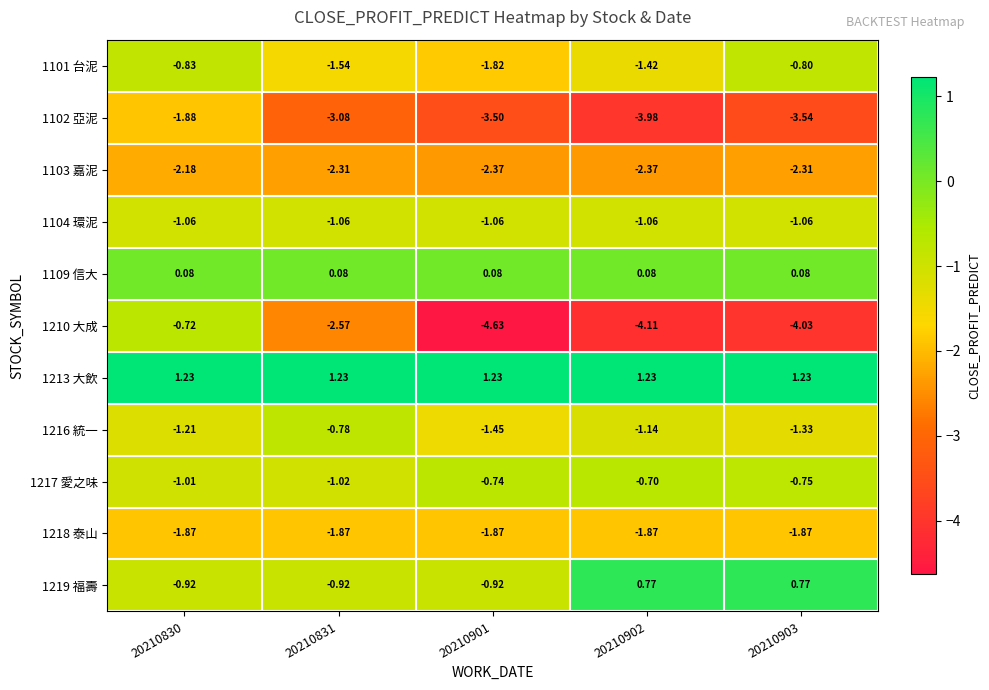

How many data points in 1219 福壽 are less than 0?

3